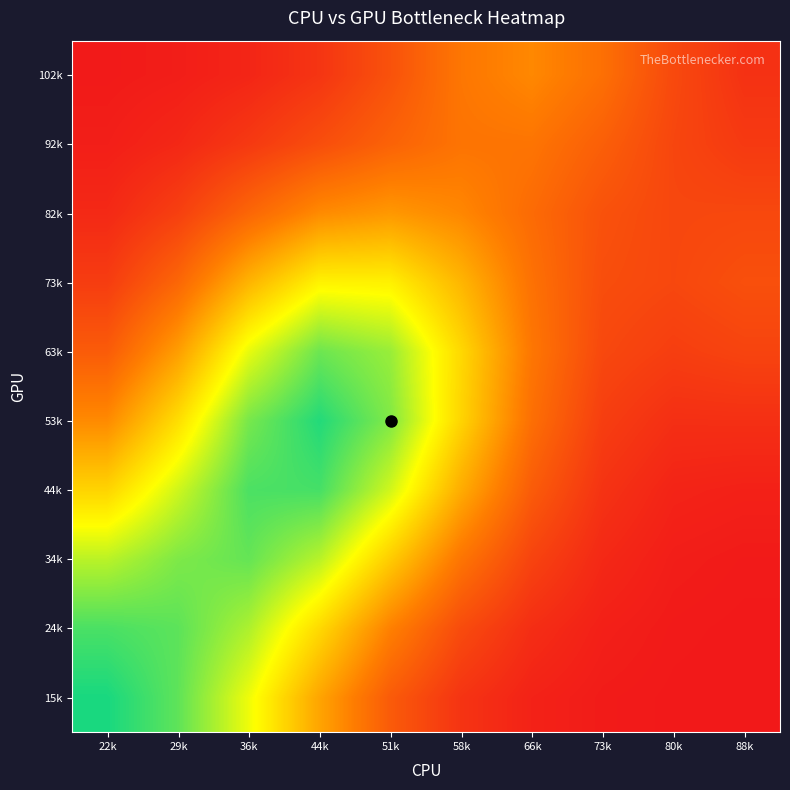

At which category is the sum across all series the highest?

44k